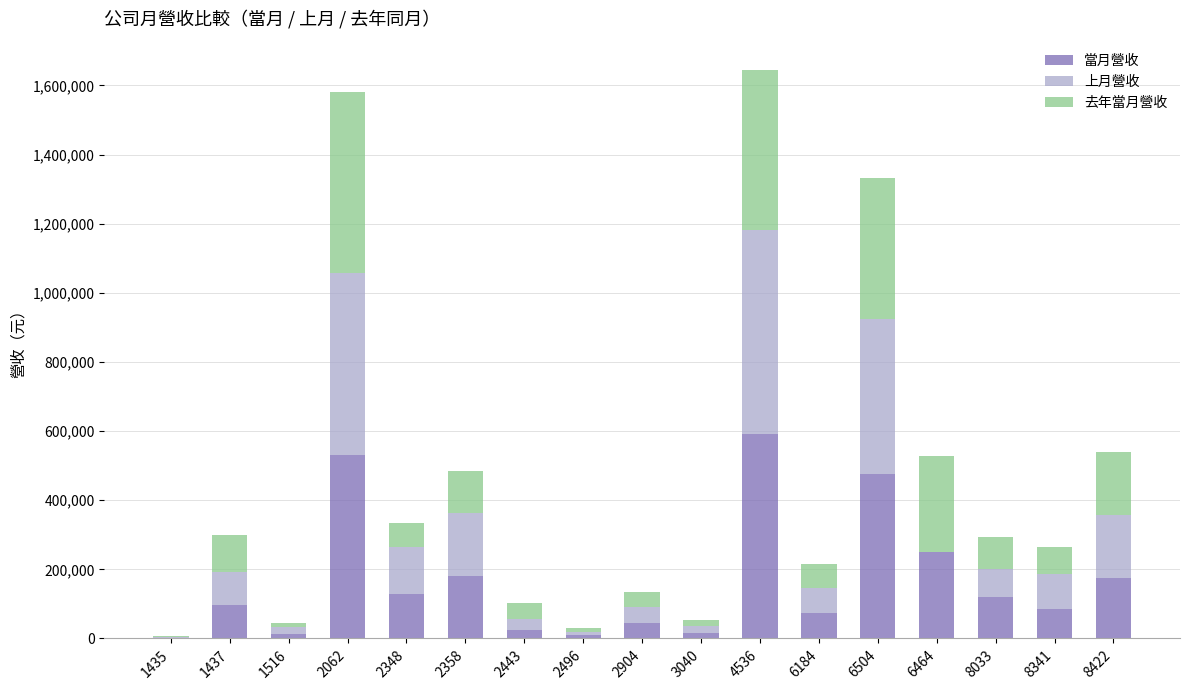

Where is 當月營收 nearest to the value 296602?

6464